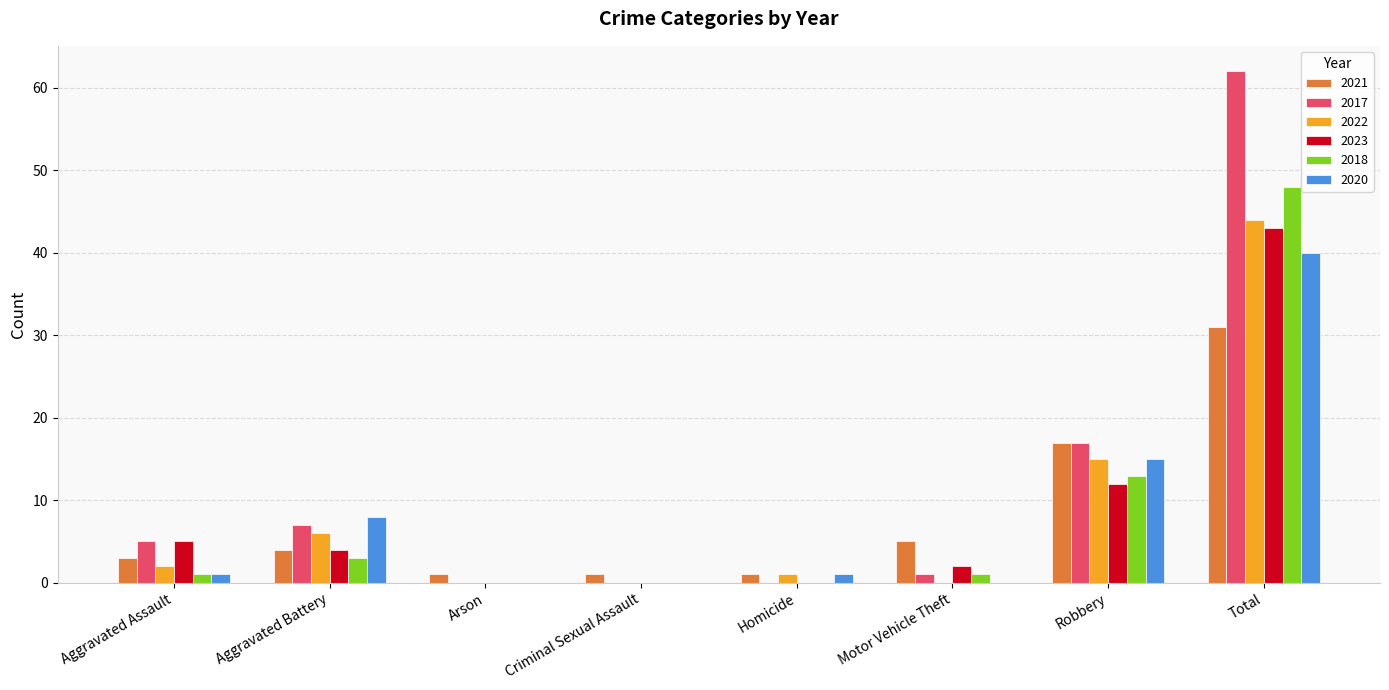

True or false: 2018 has a value of 20 at Robbery.

False